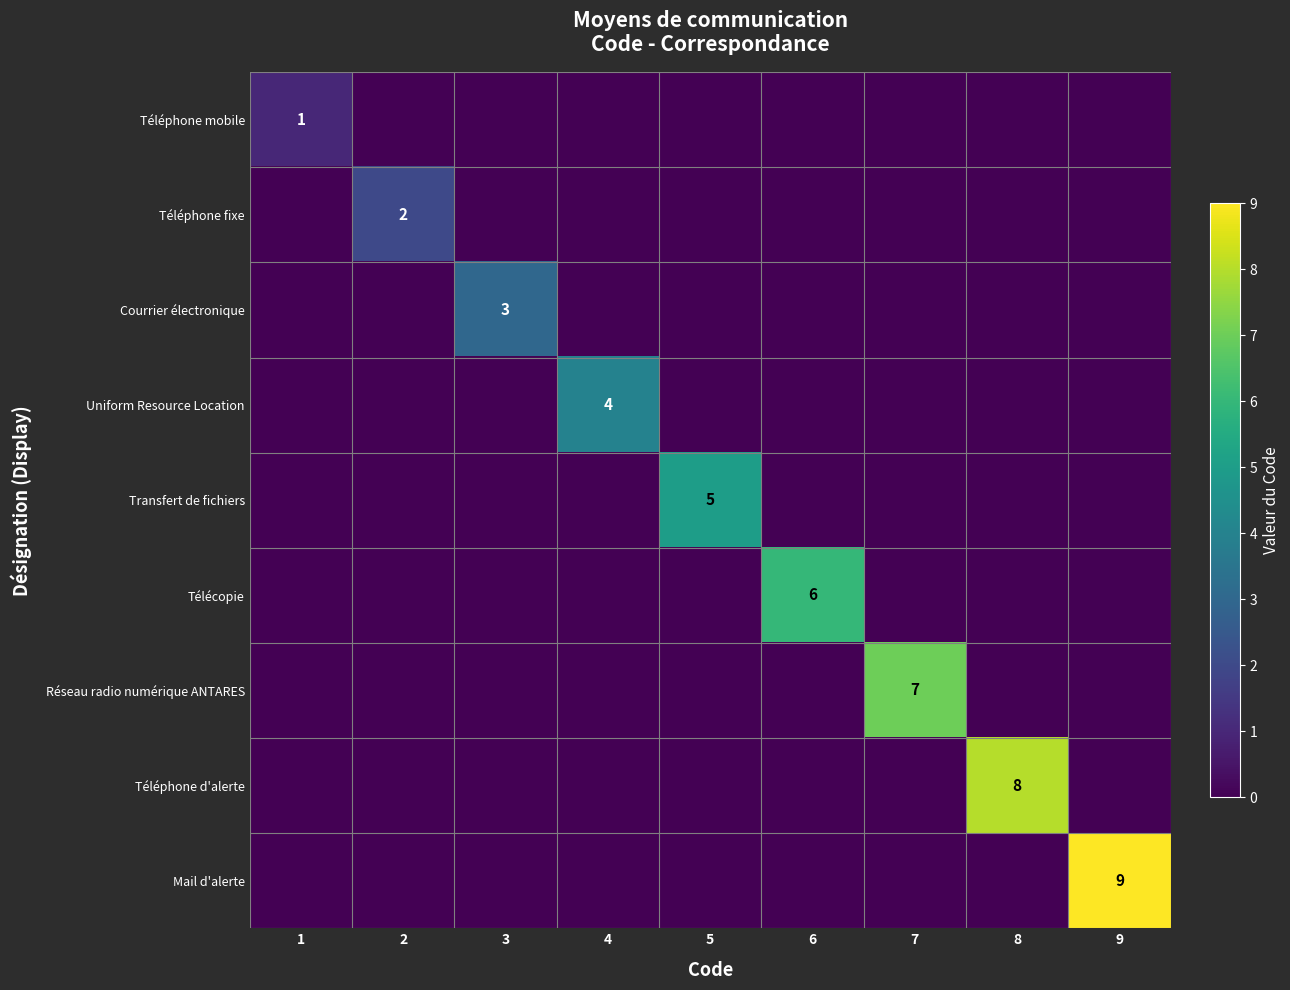

How many series are shown in this chart?

9